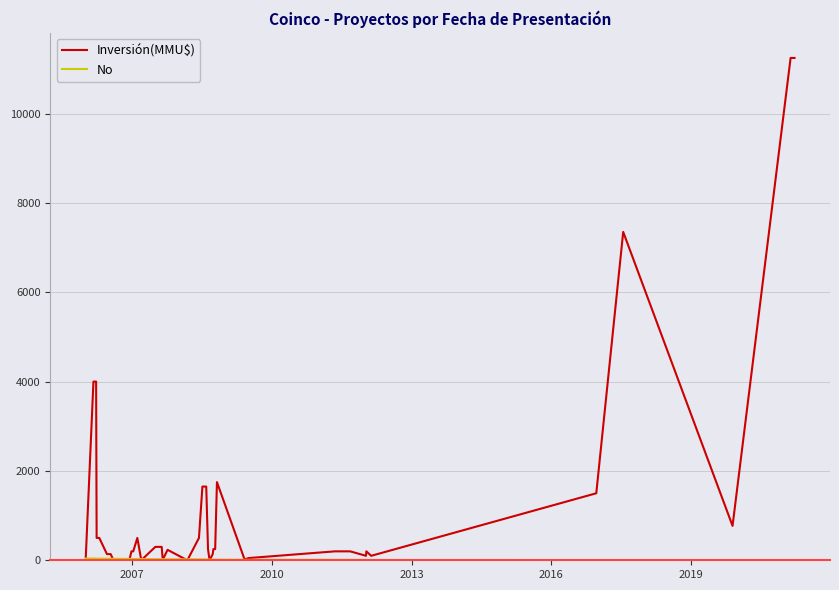

Which series has the largest total across all categories?

Inversión(MMU$)